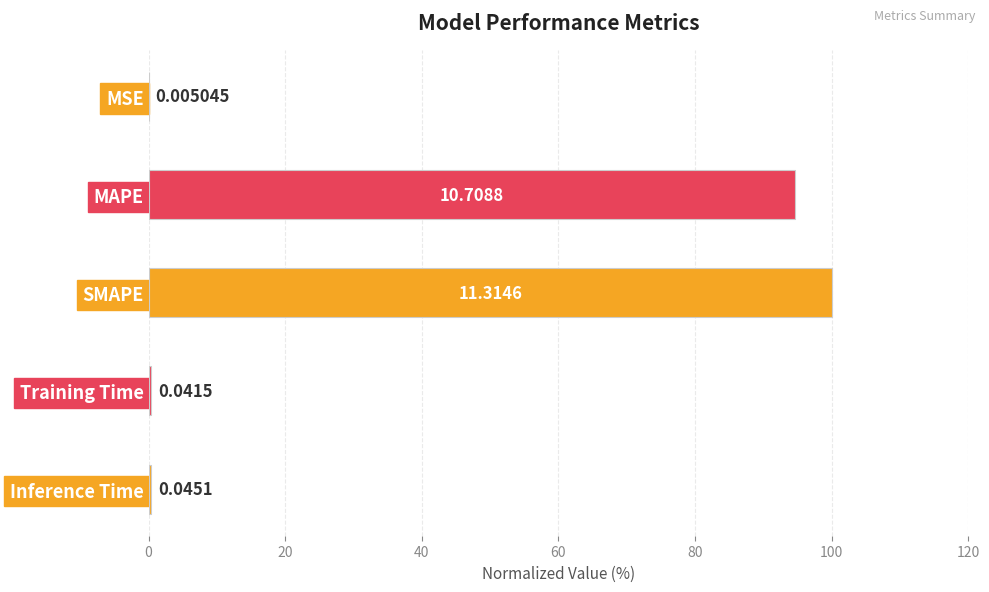

Which category has the highest value across all series?

SMAPE